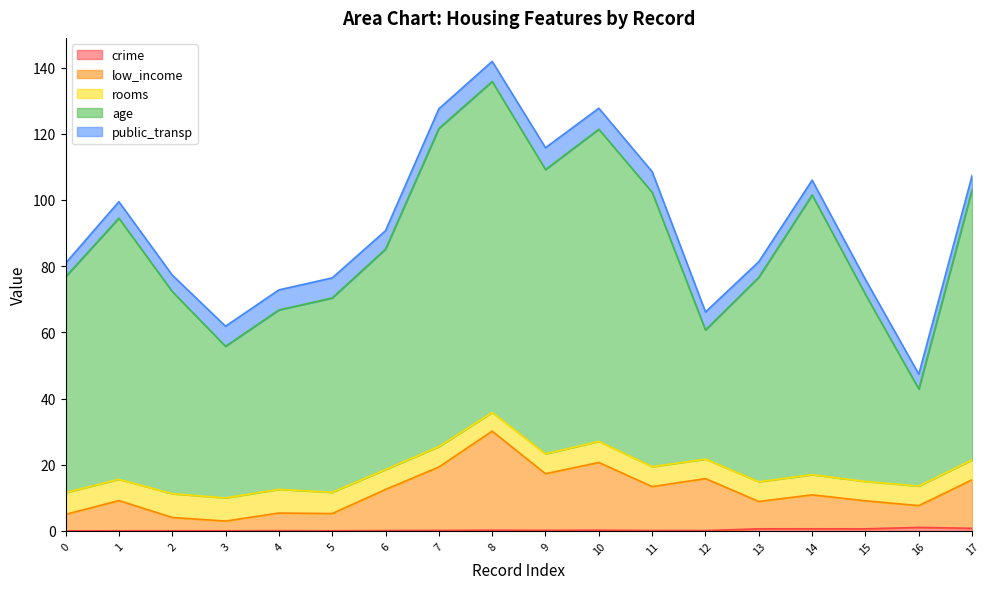

What is the difference between the age values at 14 and 6?

16.4